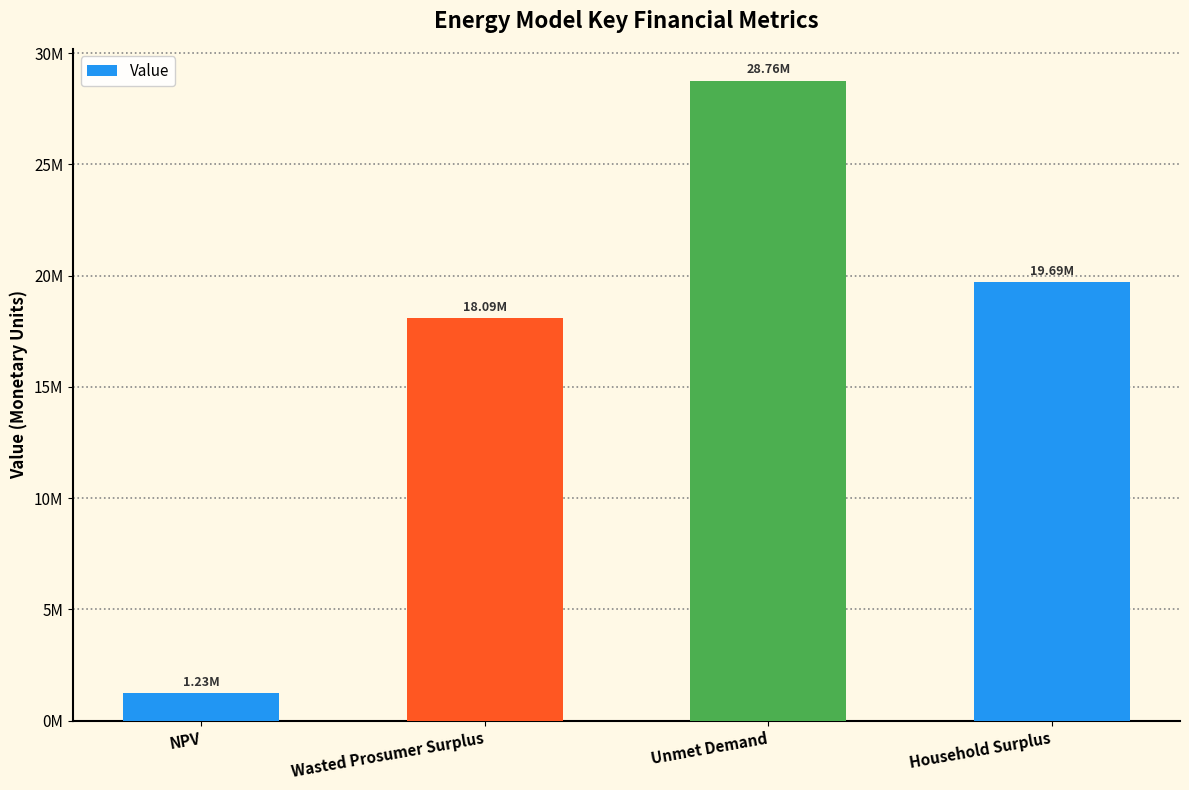

What is the approximate value at NPV?

1227068.4